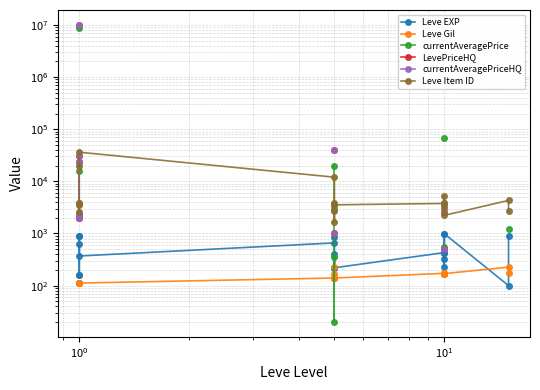

What is the label of the 5th point from the right?

15